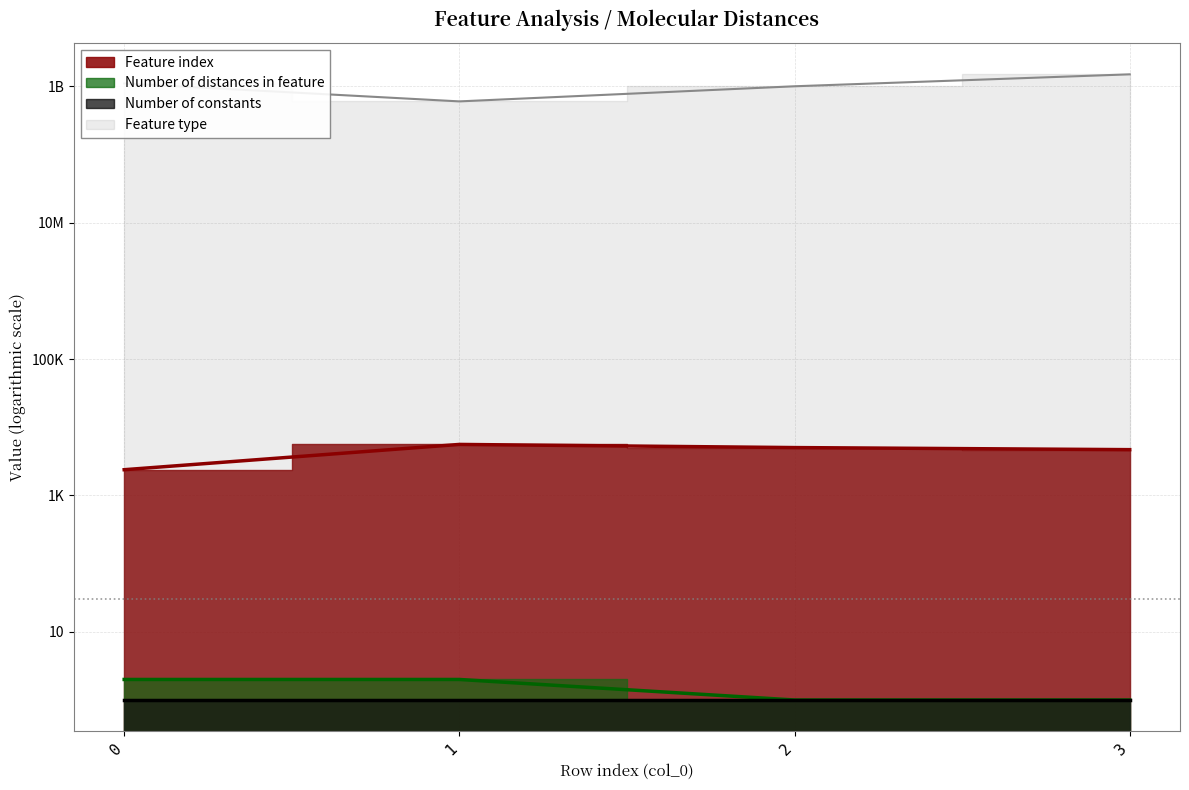

What is the sum of the Number of distances in feature values at 1 and 2?

3